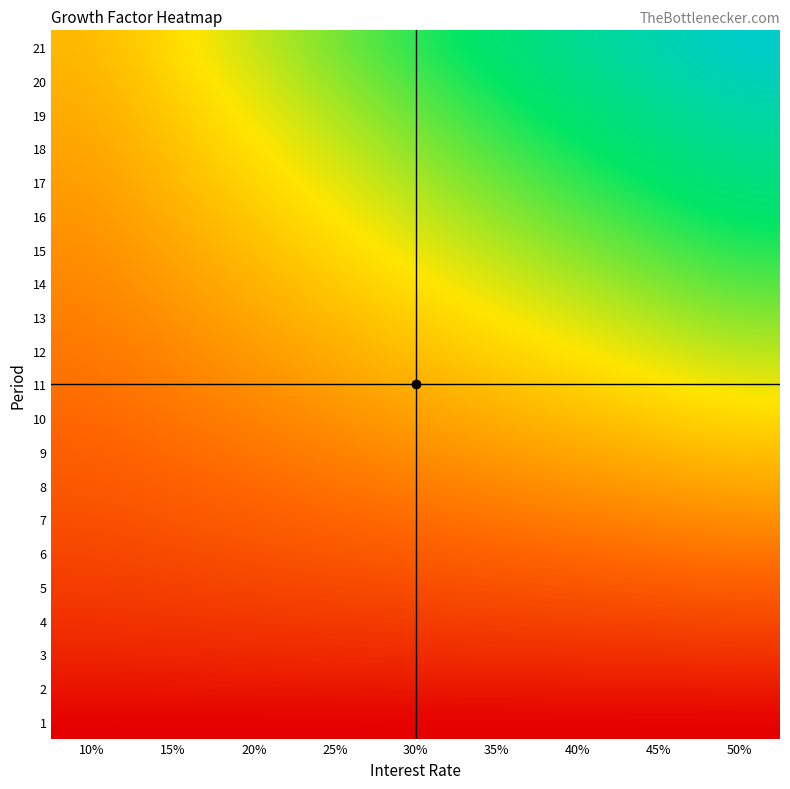

At which category is the sum across all series the highest?

50%